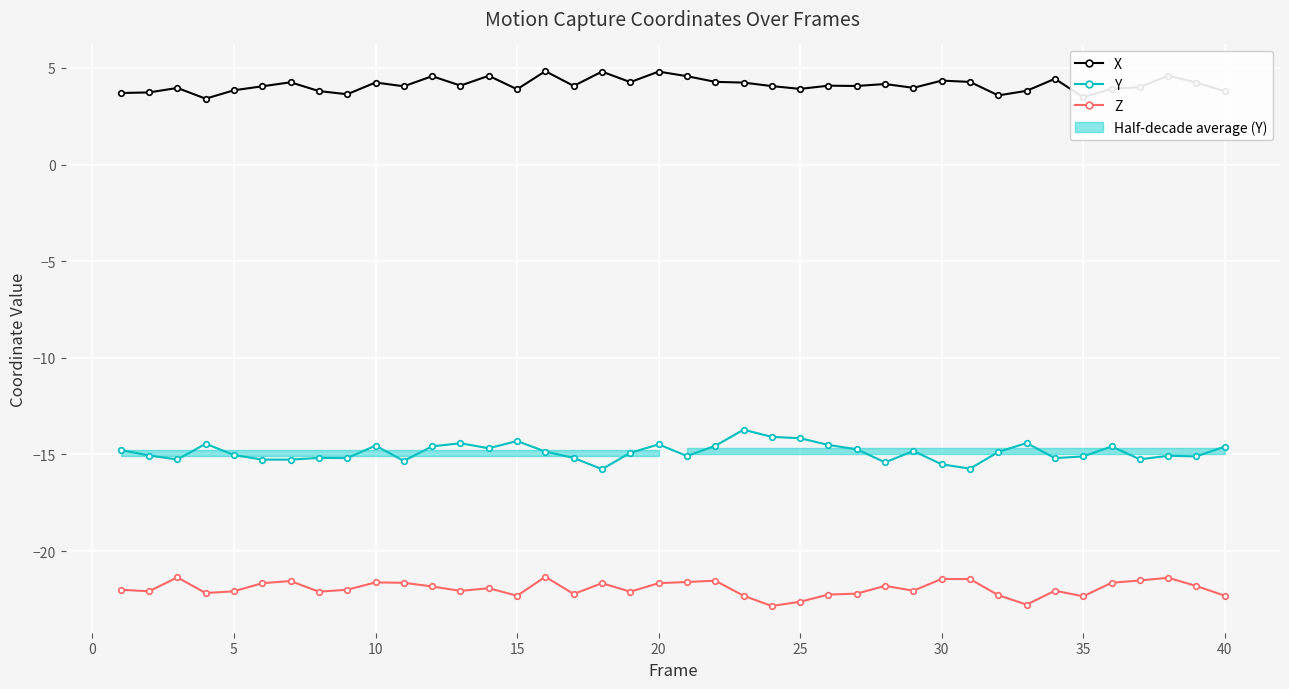

What is the difference between the maximum and minimum values in the Z series?

1.5